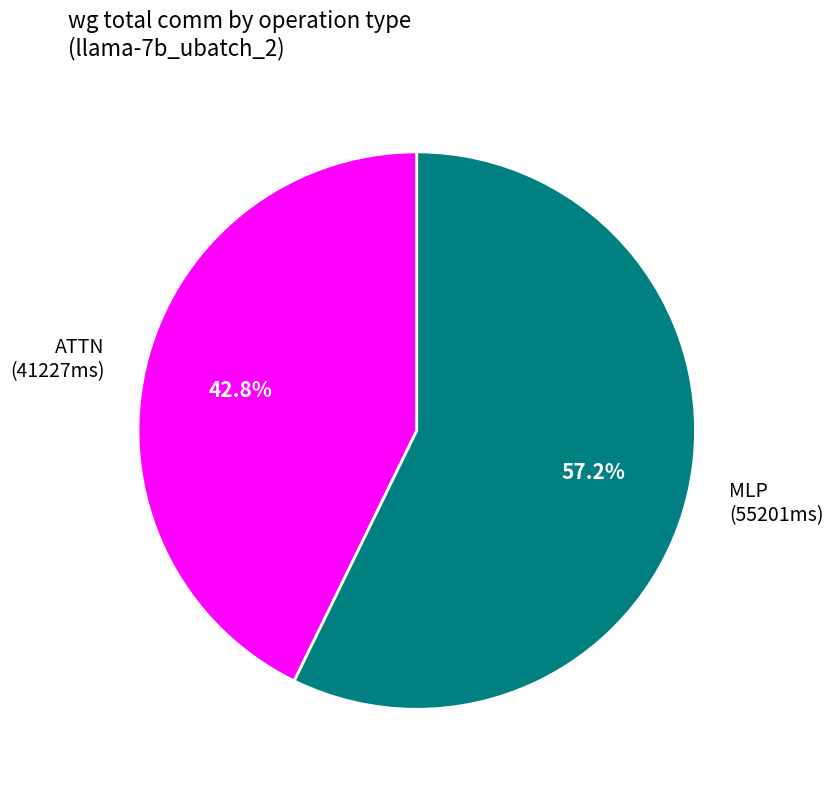

Which slice is the largest?

MLP (55201ms)